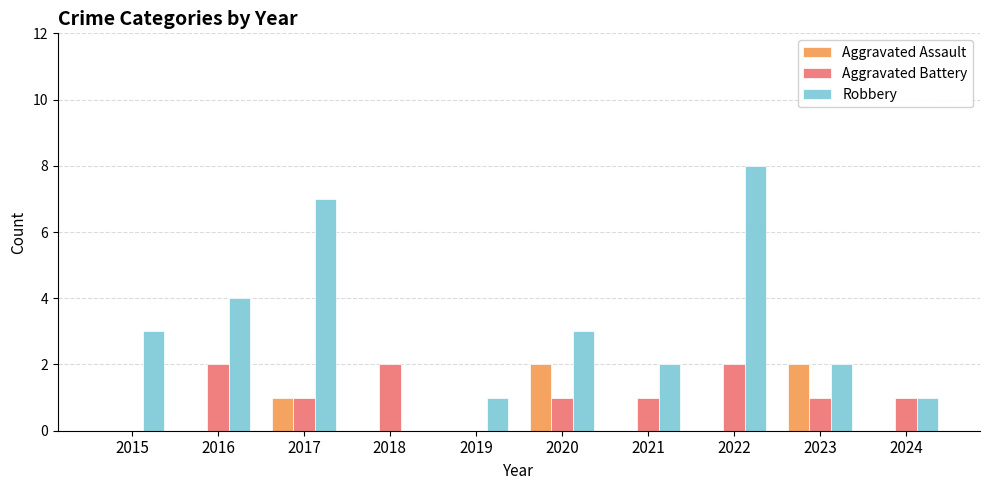

Which series has the largest range (max minus min)?

Robbery